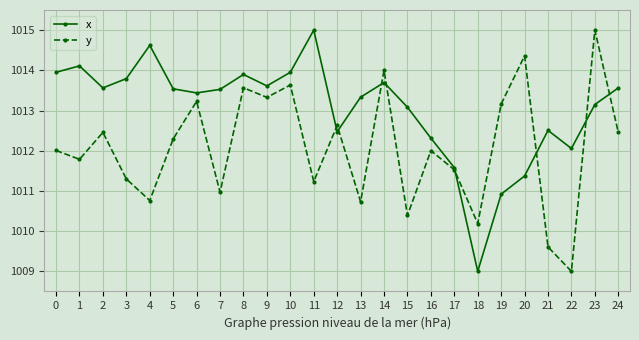

The x series shows 1013.6 at 24. True or false?

True